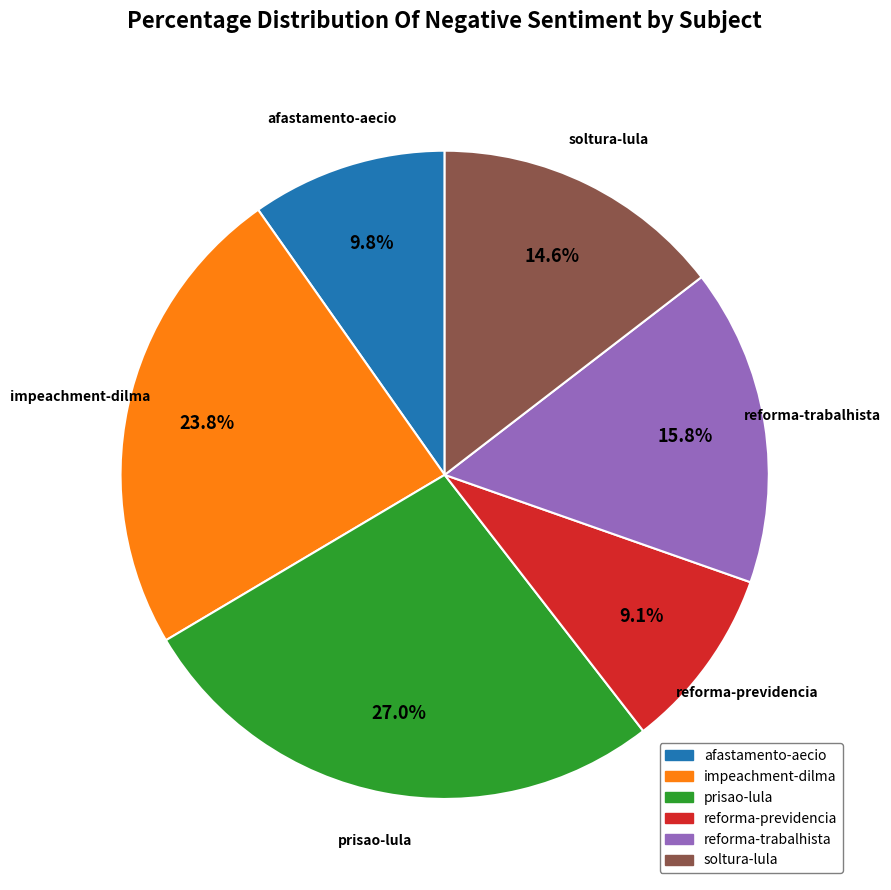

To the nearest percent, what is the combined percentage of reforma-previdencia and reforma-trabalhista?

25%